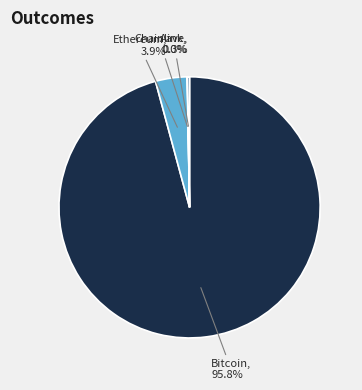

Is there any slice that represents more than half of the pie?

Yes